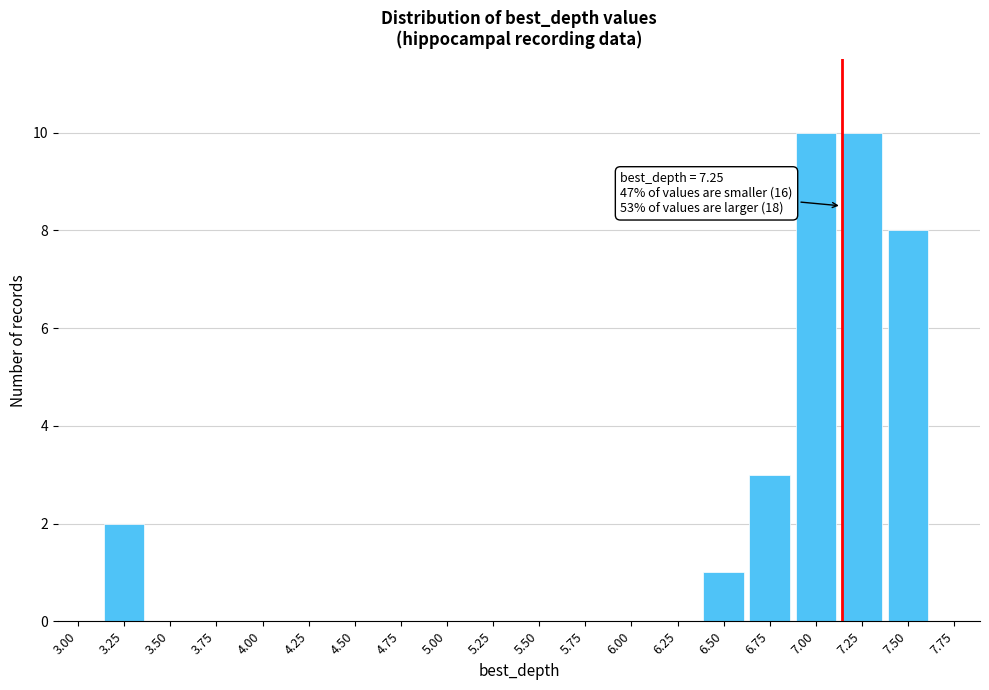

Reading right to left, list all the values displayed in this chart.

7.75=0	7.50=8	7.25=10	7.00=10	6.75=3	6.50=1	6.25=0	6.00=0	5.75=0	5.50=0	5.25=0	5.00=0	4.75=0	4.50=0	4.25=0	4.00=0	3.75=0	3.50=0	3.25=2	3.00=0